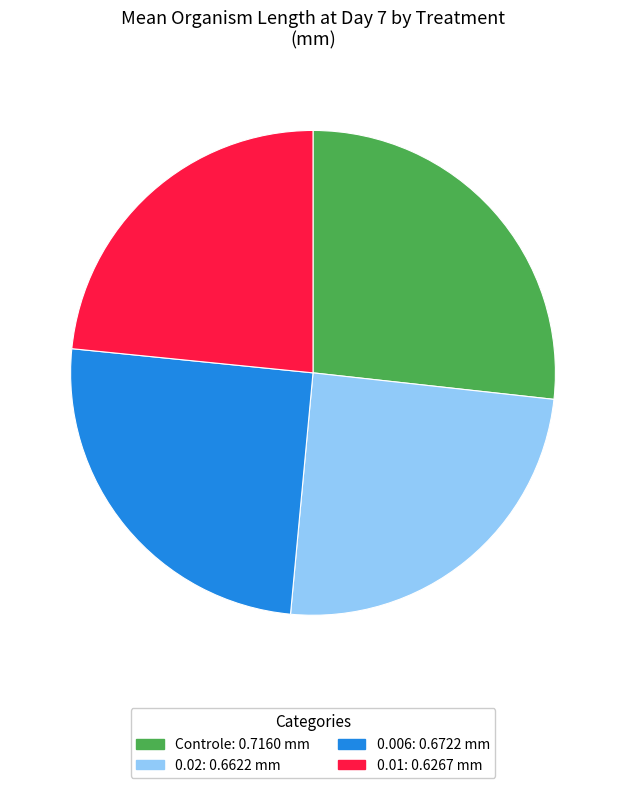

Count the number of slices in the pie.

4